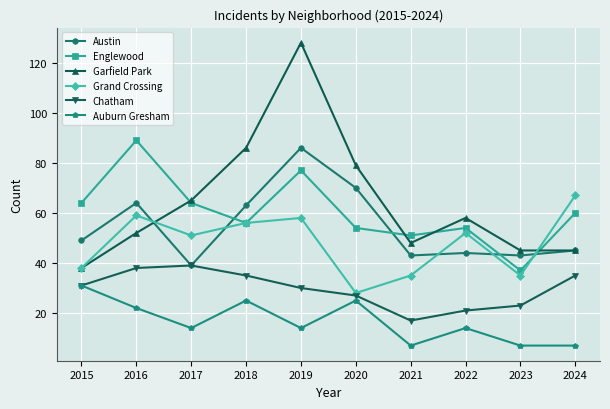

What is the difference between the highest and lowest values at 2022?

44